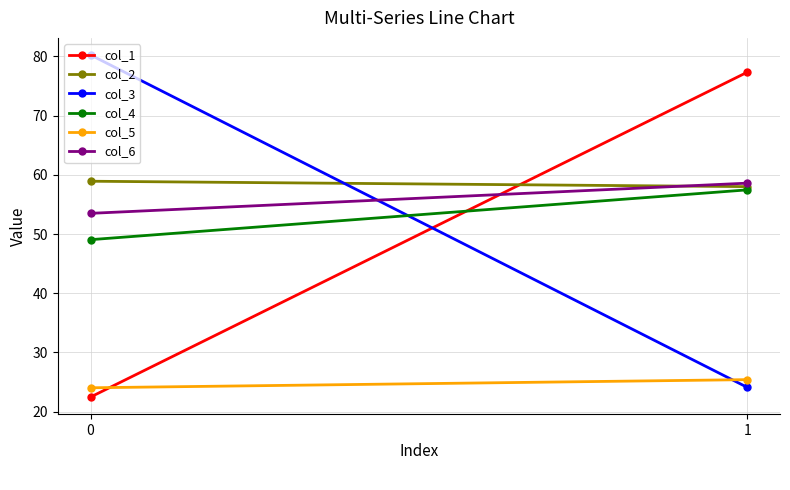

At how many categories does at least one series exceed 68?

2